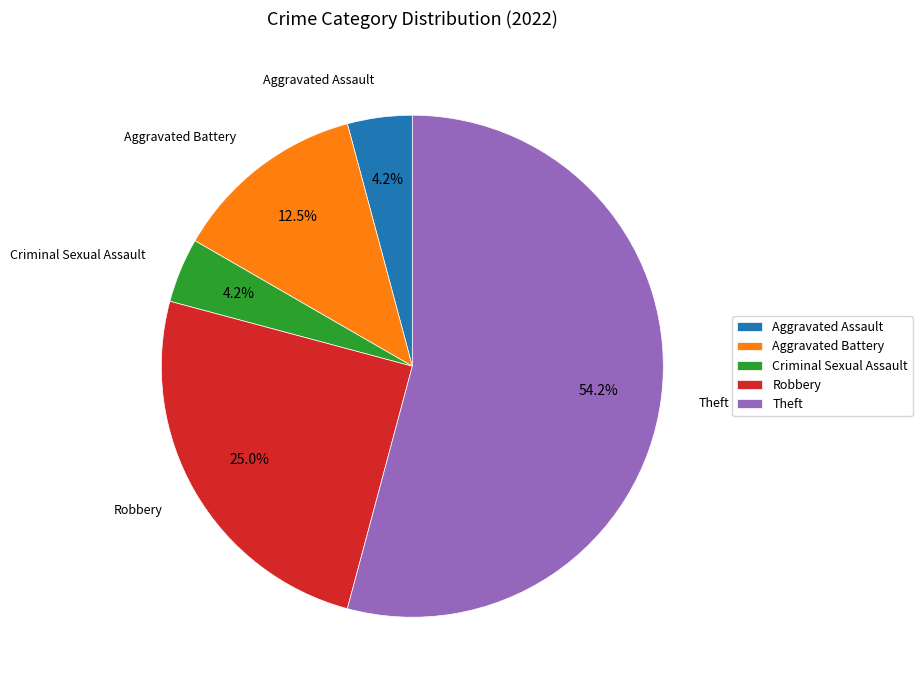

Approximately how many times larger is the value at Criminal Sexual Assault compared to Aggravated Assault?

1.0